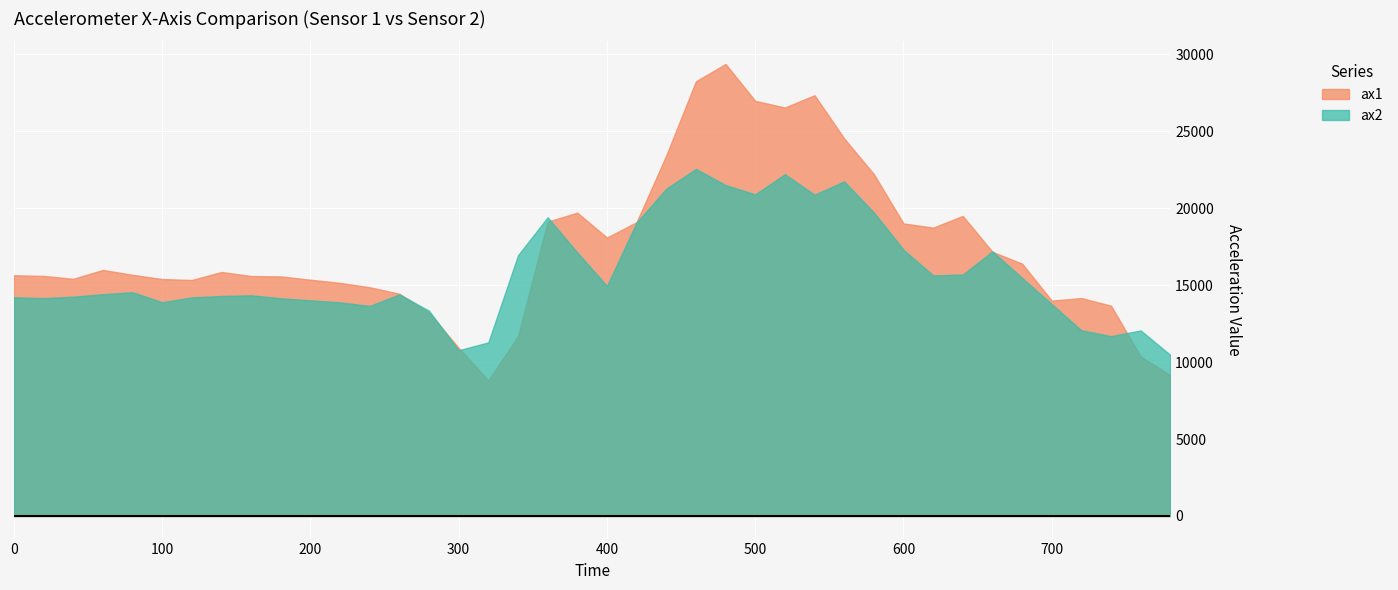

What is the smallest value displayed?

8816